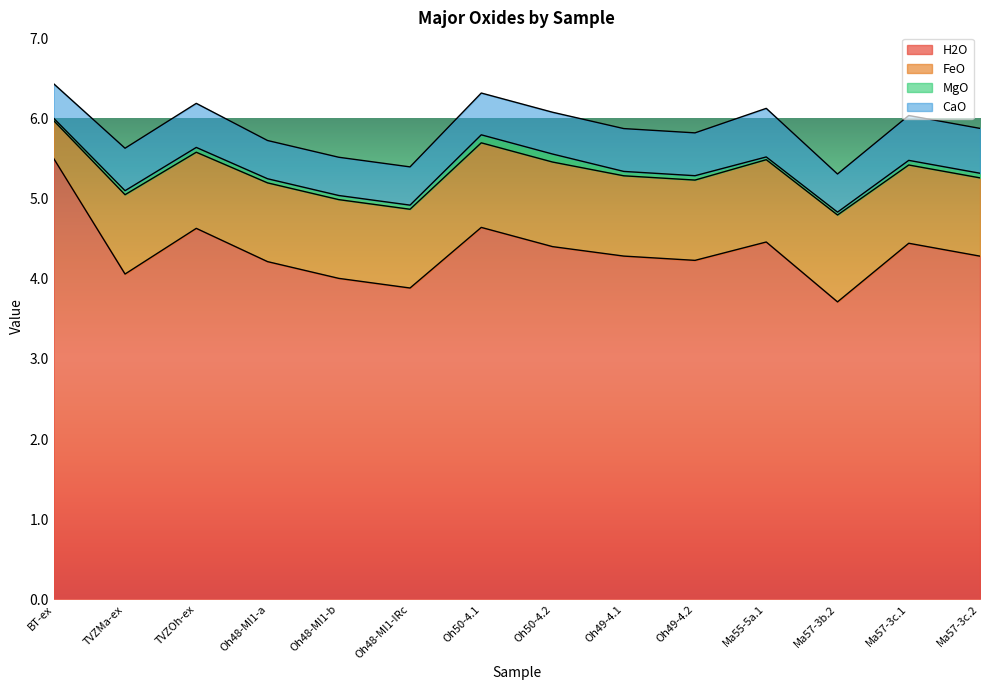

Which category has the highest value across all series?

BT-ex